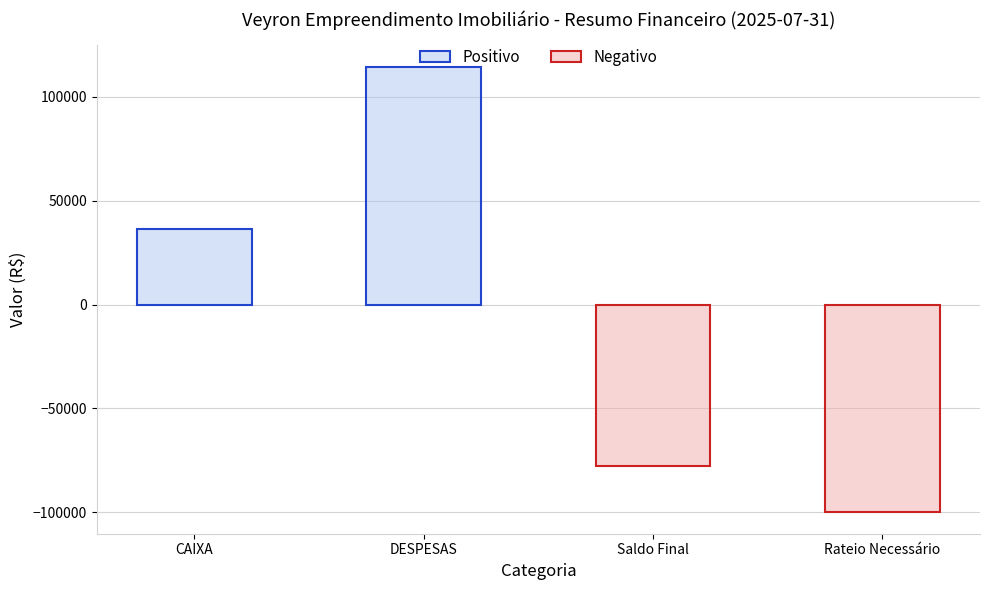

What is the change in value from CAIXA to DESPESAS?

+77777.6